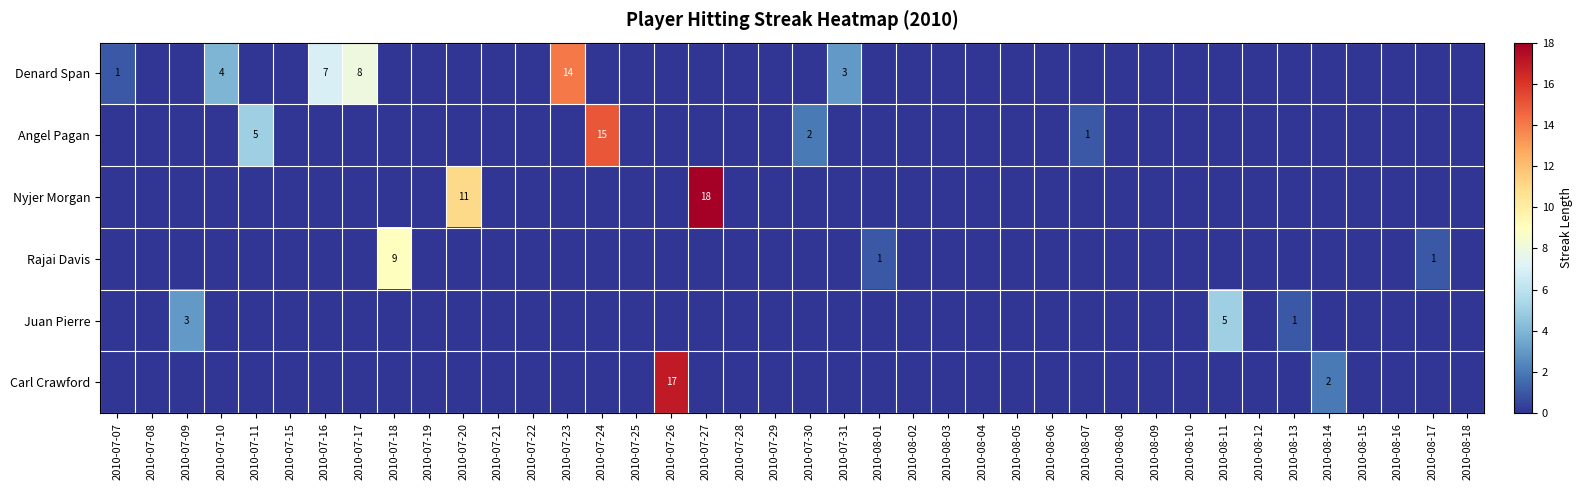

At how many categories does at least one series exceed 10?

5